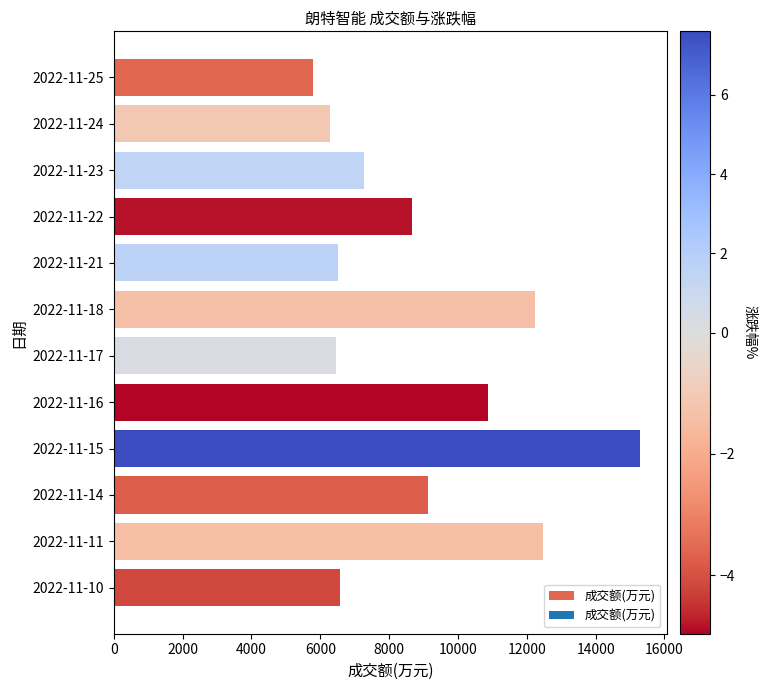

What is the value of the 12th bar from the top?

6567